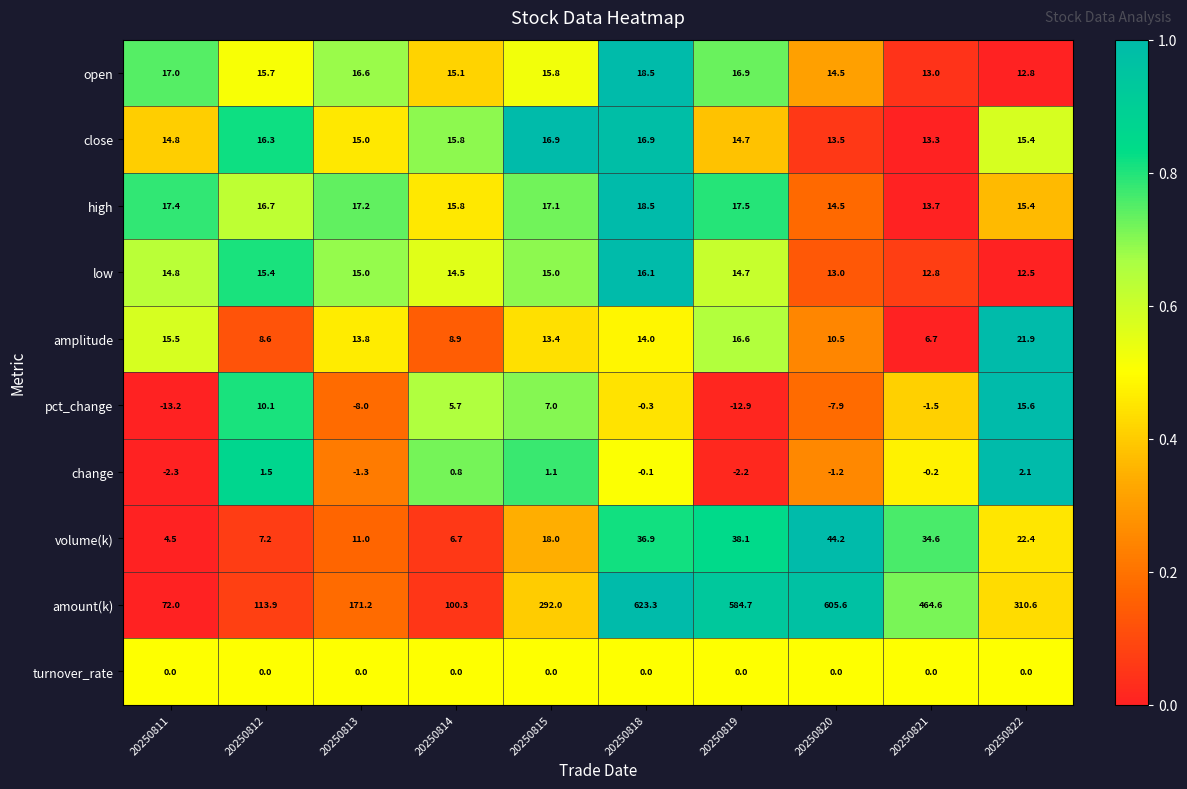

At which label is amount(k) closest to 347?

20250822